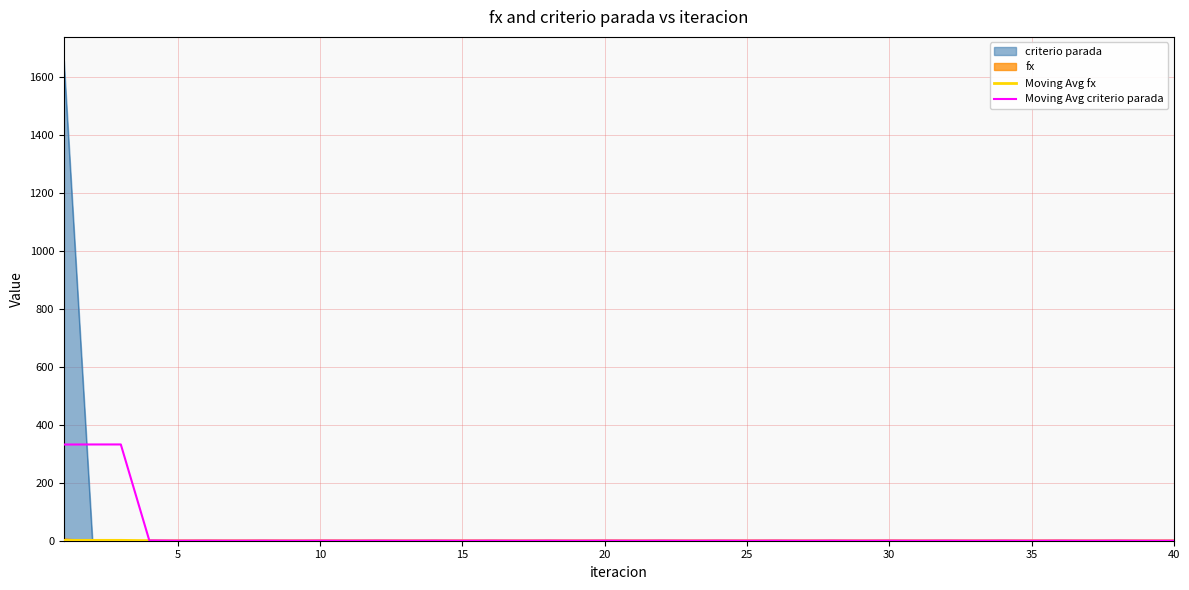

What is the value of the Moving Avg fx point at the 5th from the left?

0.1